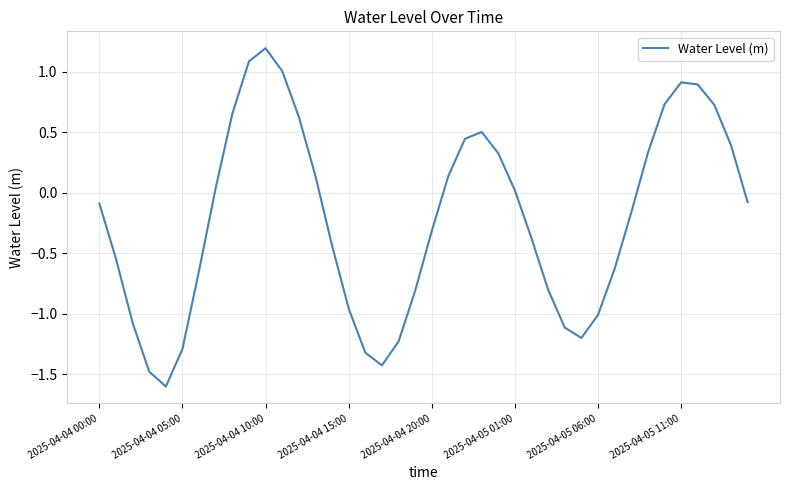

What is the minimum value shown in the chart?

-1.6